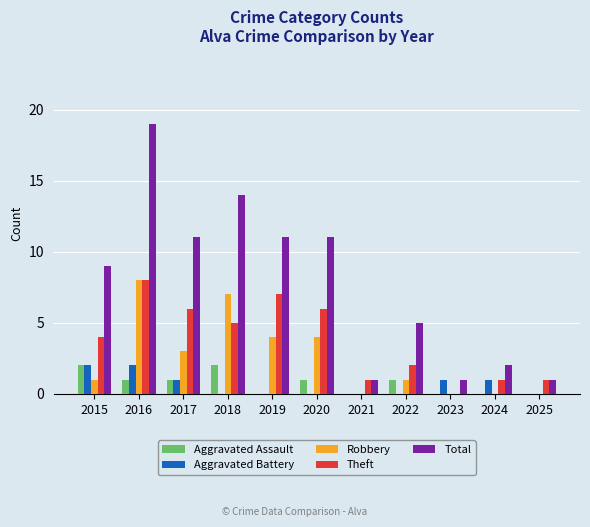

How many categories are shown in the chart?

11